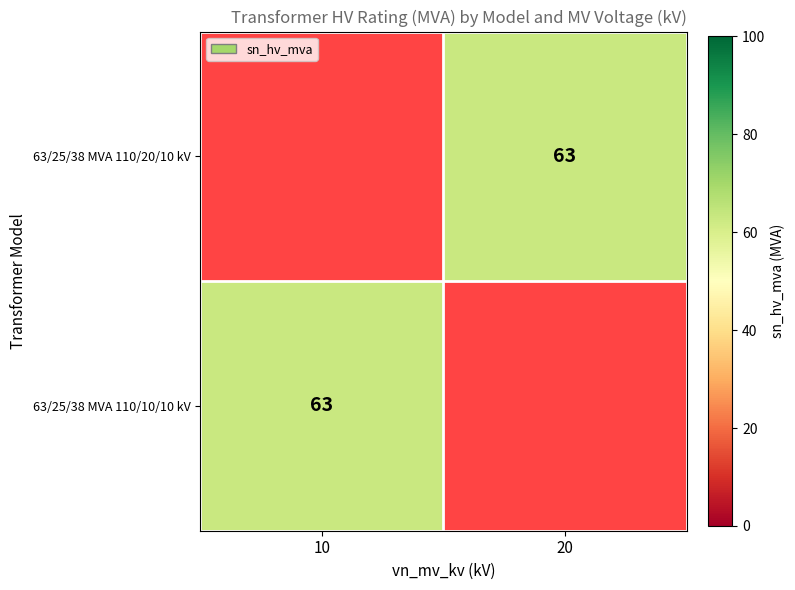

List the series in order of their overall mean, highest first.

63/25/38 MVA 110/20/10 kV, 63/25/38 MVA 110/10/10 kV